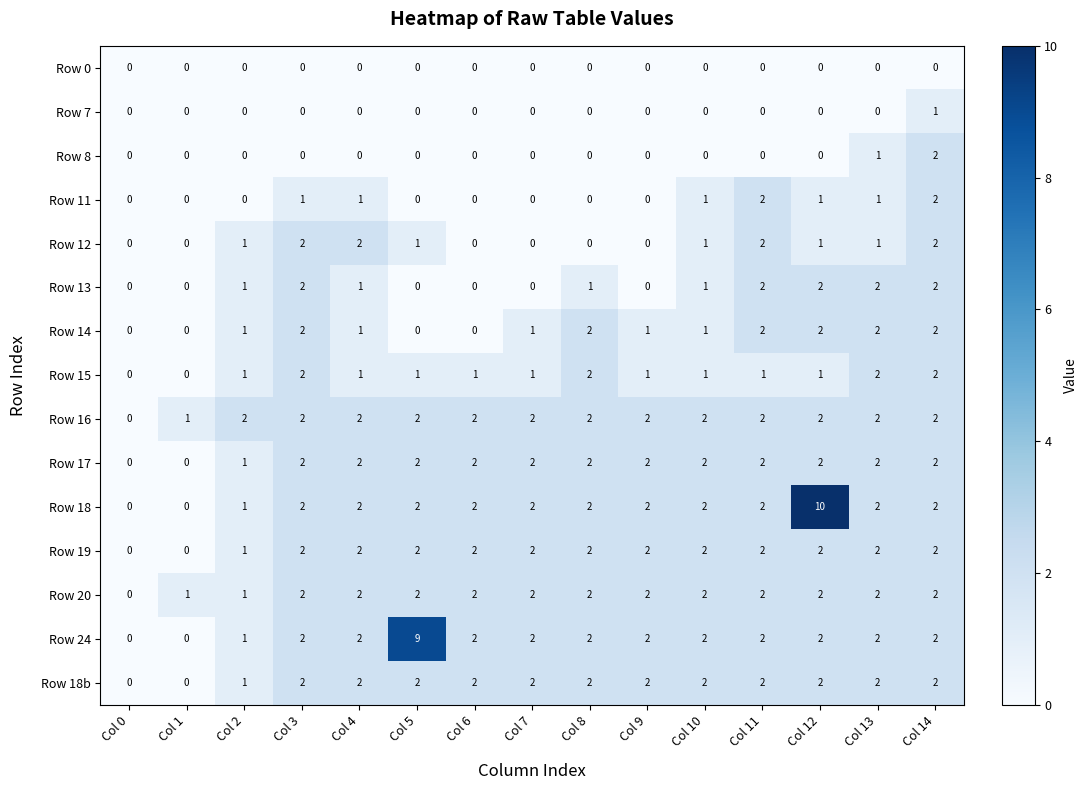

Which series changed the most between Col 5 and Col 13?

Row 24